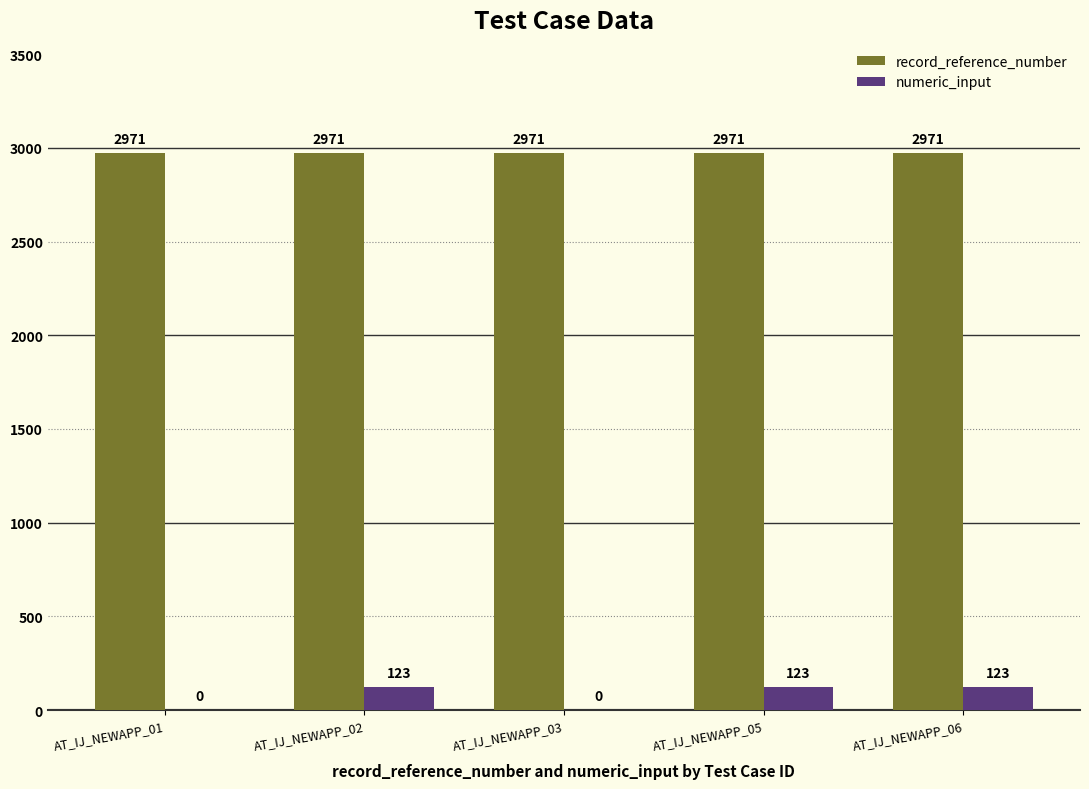

What is the maximum value shown in the chart?

2971